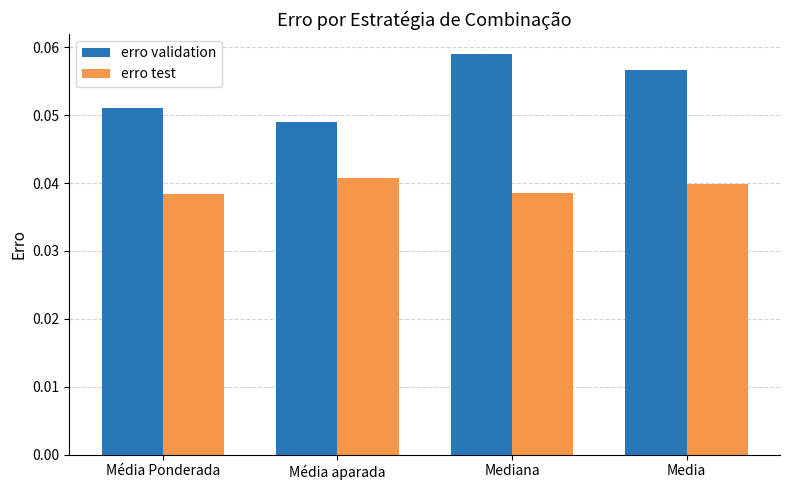

True or false: erro validation has a value of 0.0 at Media.

False